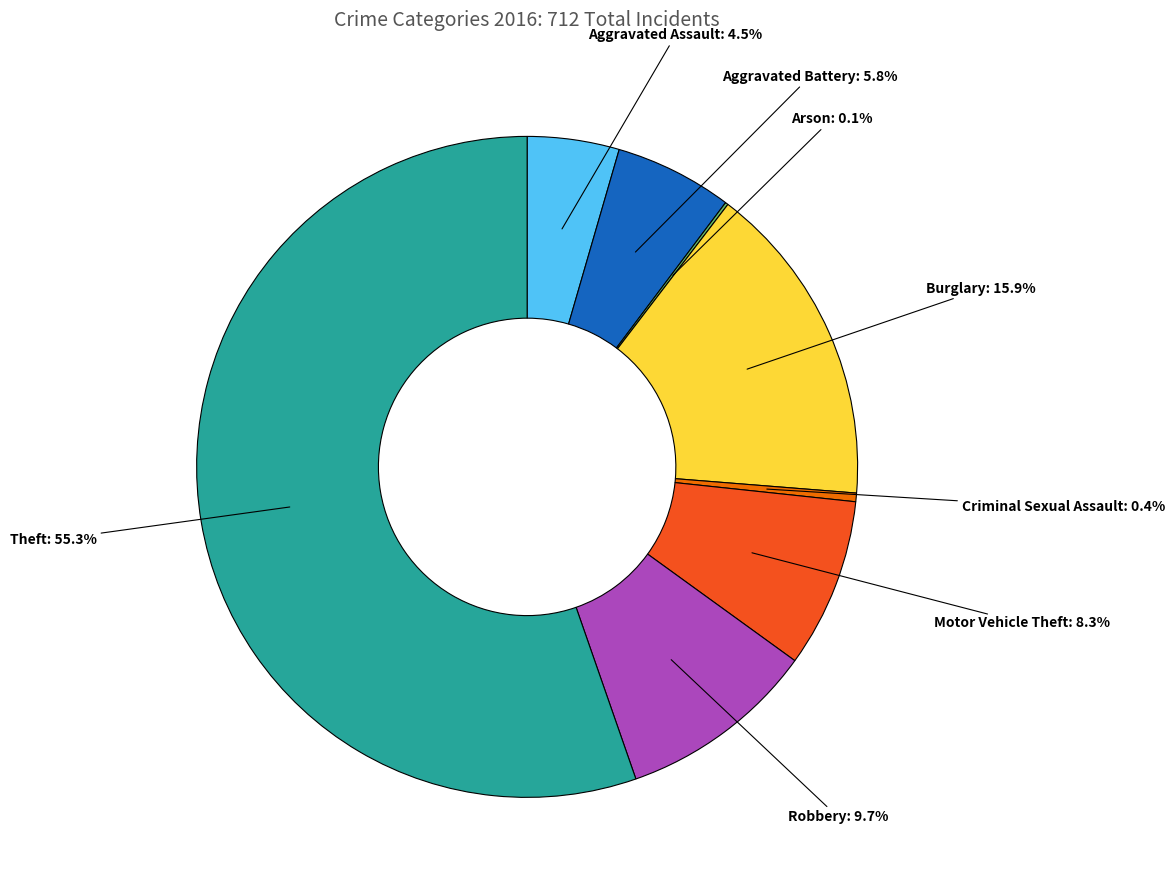

Is there a majority slice in this chart?

Yes